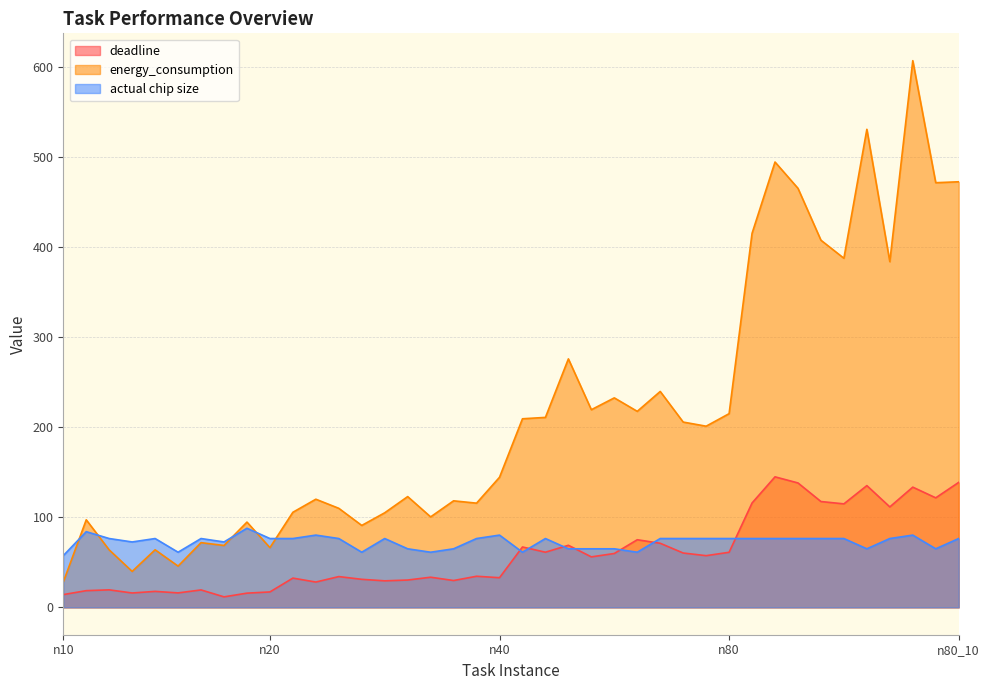

List the series in order of their peak value, highest first.

energy_consumption, deadline, actual chip size